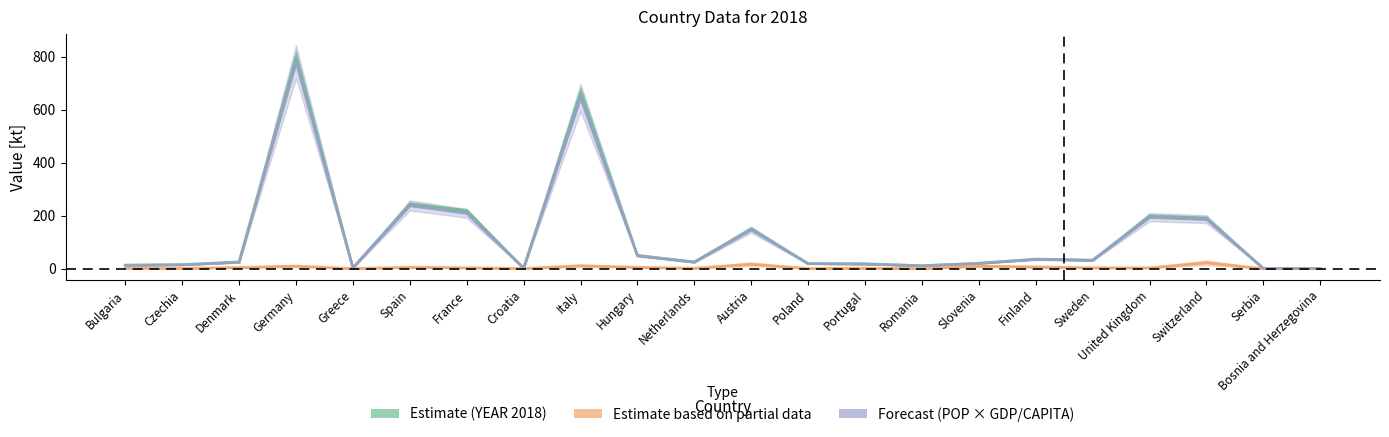

The County POP * YEAR/CAPITA for 2018[kt] series shows 3.3 at Germany. True or false?

False